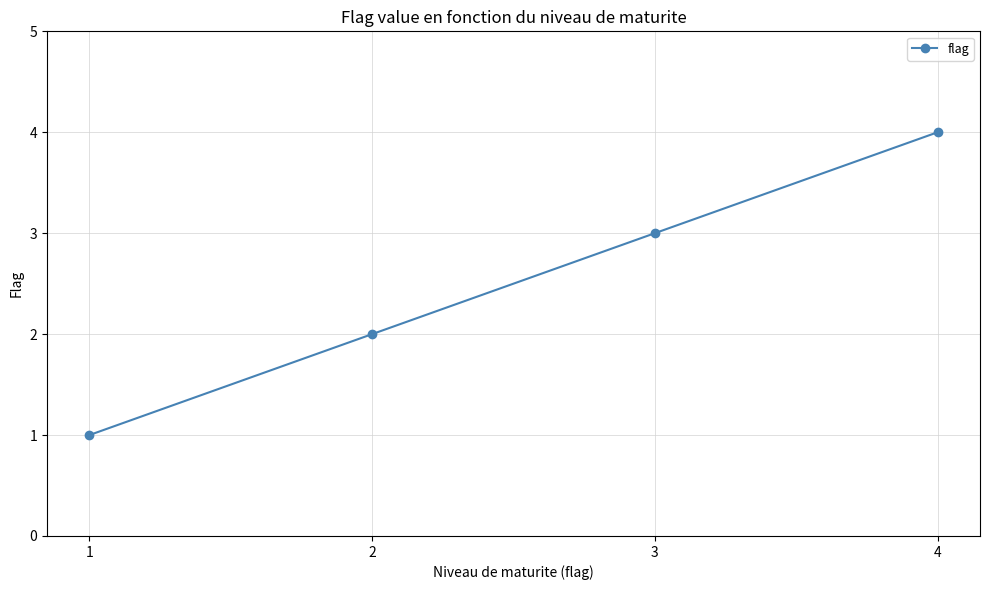

Read the value at 1.

1